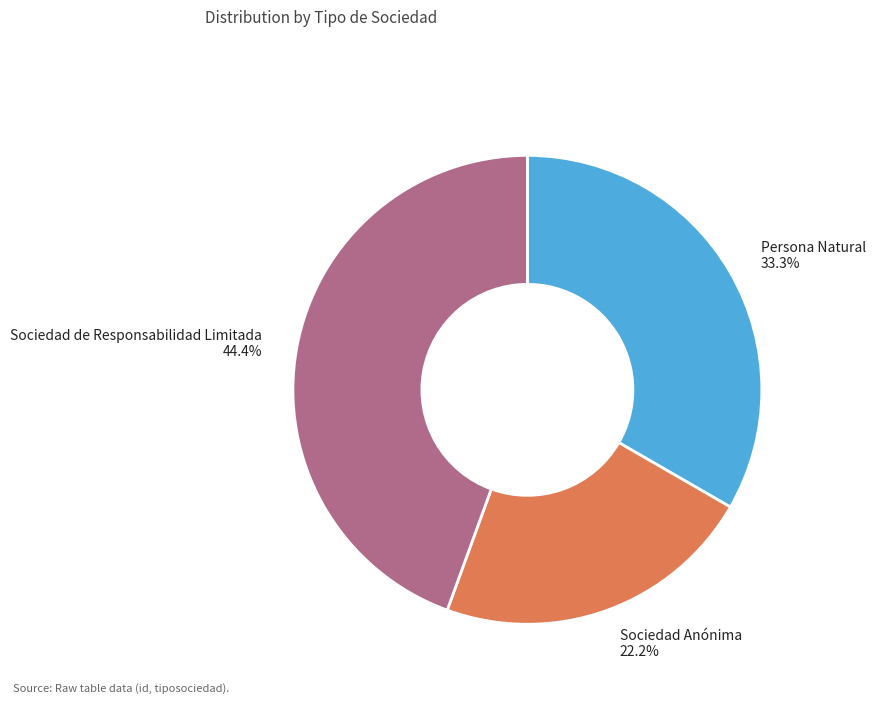

Which has a higher value, Persona Natural or Sociedad de Responsabilidad Limitada?

Sociedad de Responsabilidad Limitada